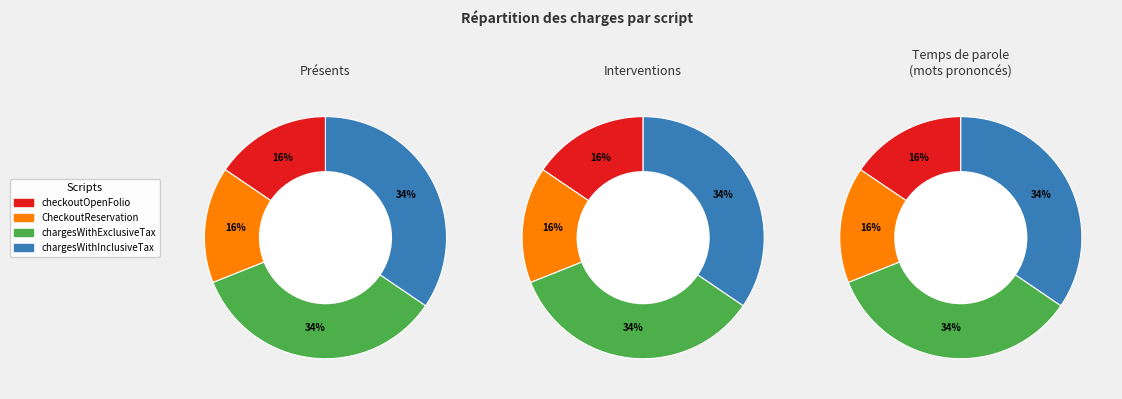

Which category has the biggest portion of the pie?

chargesWithInclusiveTax